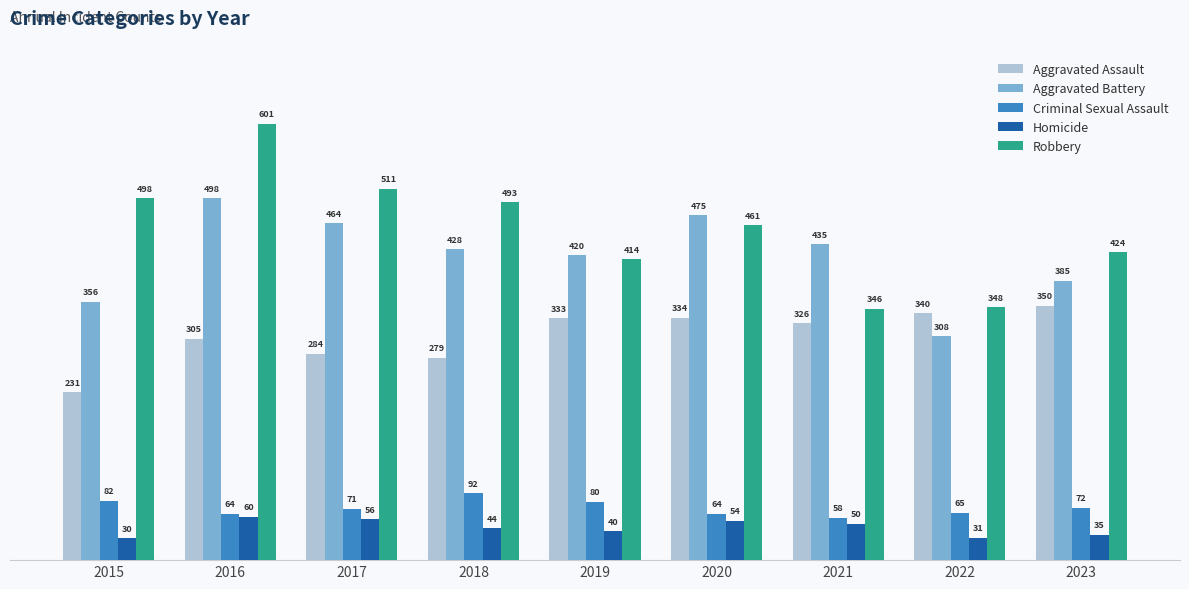

What is the difference between the Aggravated Battery values at 2016 and 2018?

70